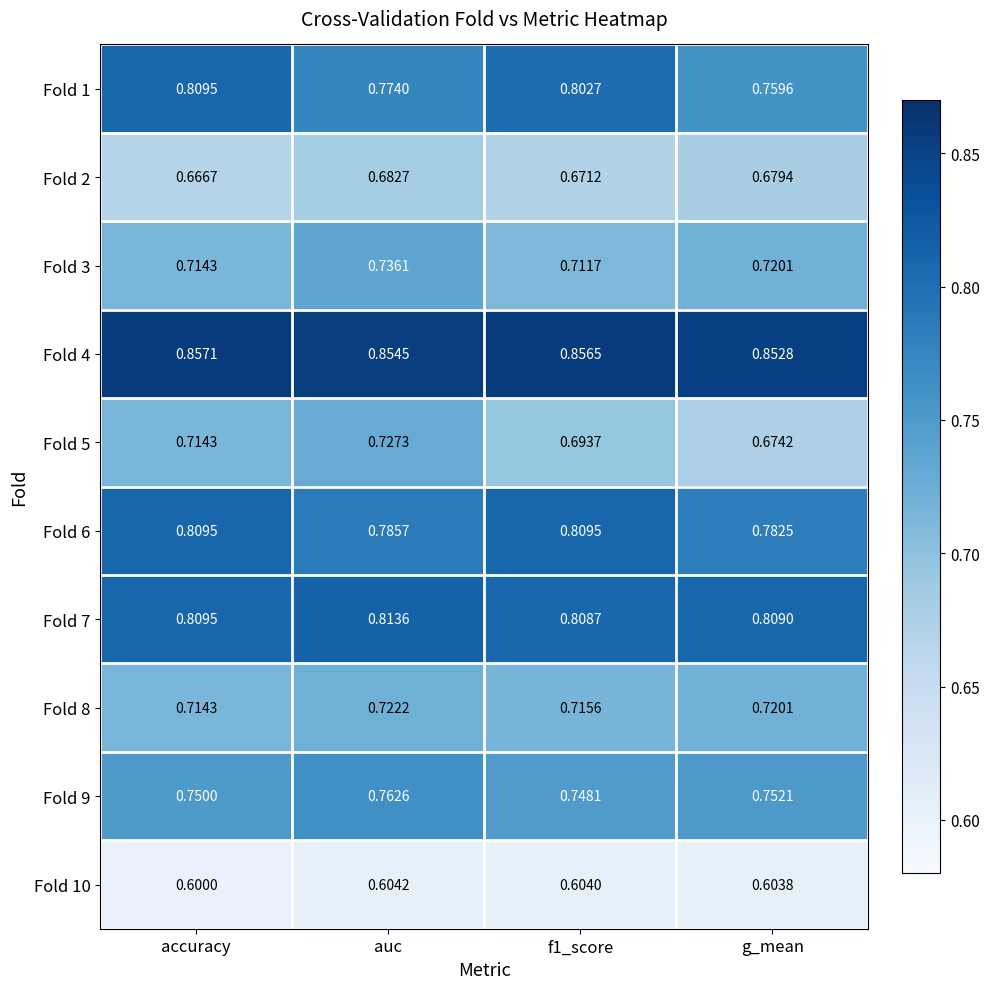

At which category is the sum across all series the highest?

auc